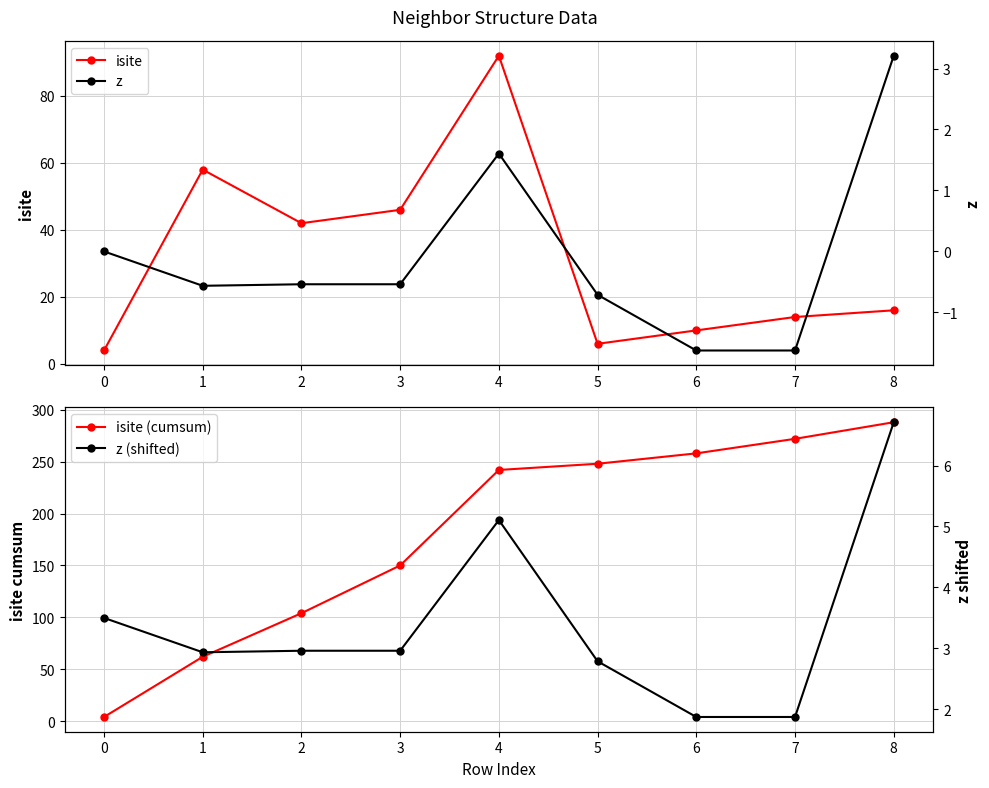

At which label does z first exceed 0?

4